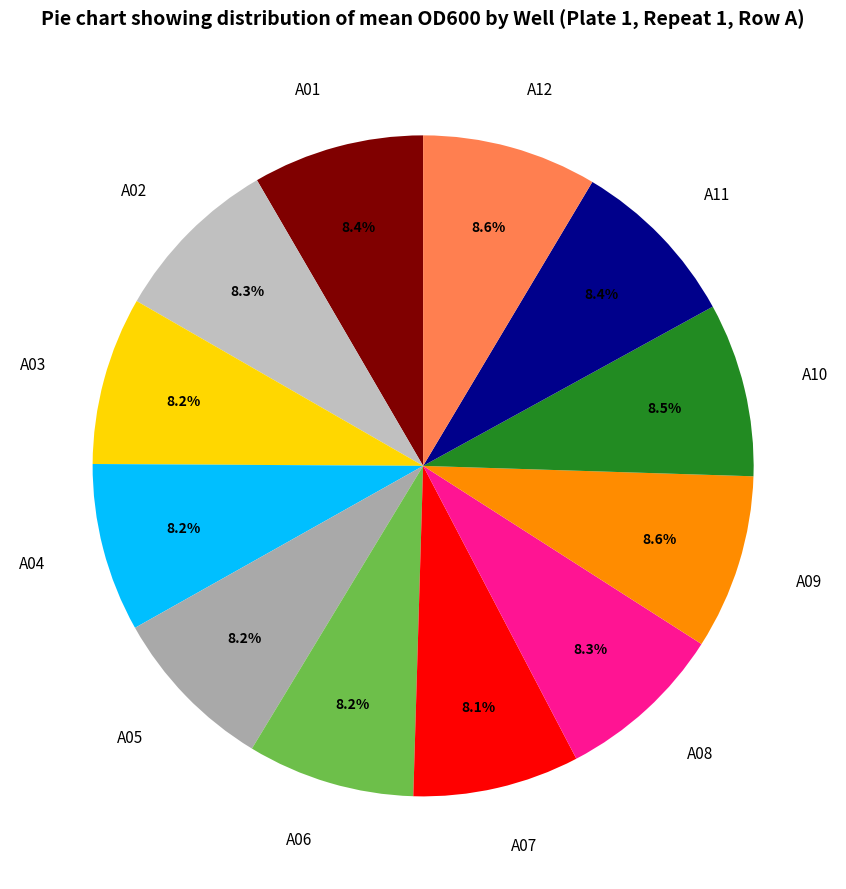

To the nearest percent, what is the average slice percentage?

8%